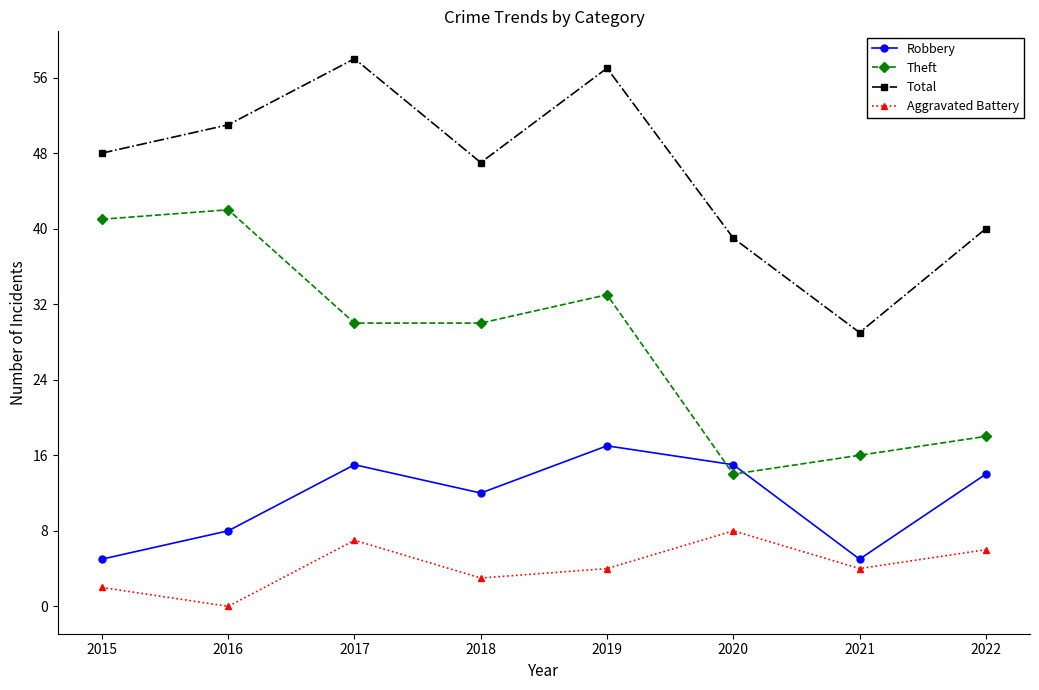

The value of Robbery at 2020 is 27. True or false?

False